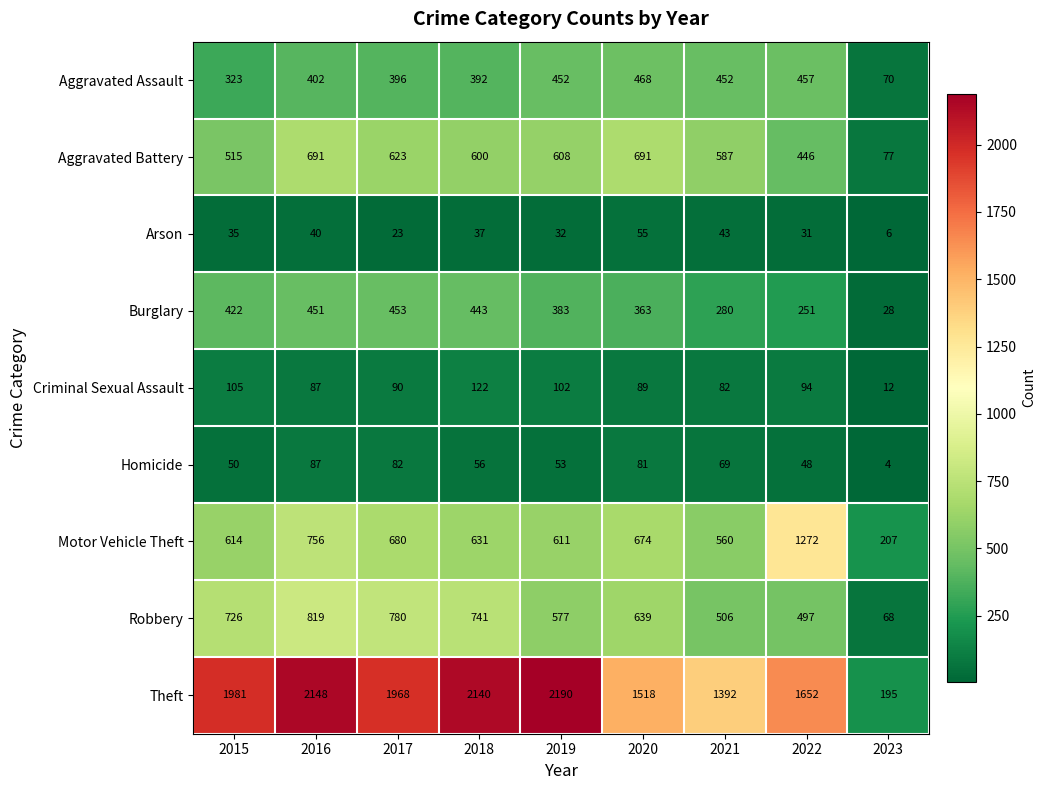

The Motor Vehicle Theft series shows 680 at 2017. True or false?

True